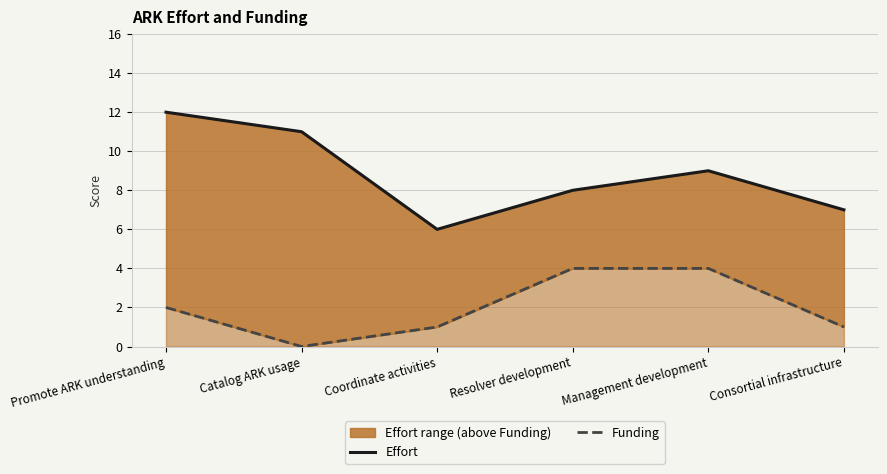

What is the sum of the Funding values at Management development and Catalog ARK usage?

4